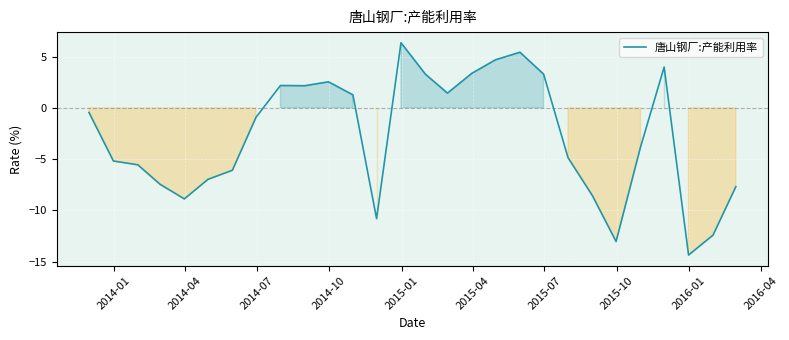

What is the average value?

-2.8